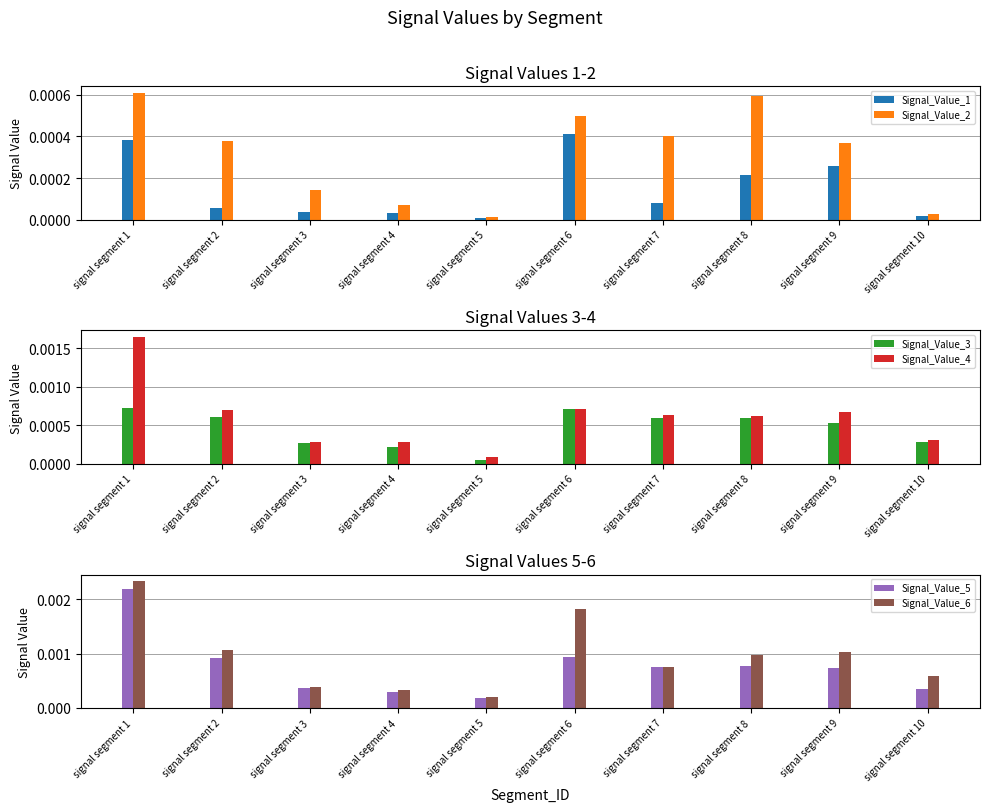

How many data points does each series have?

10